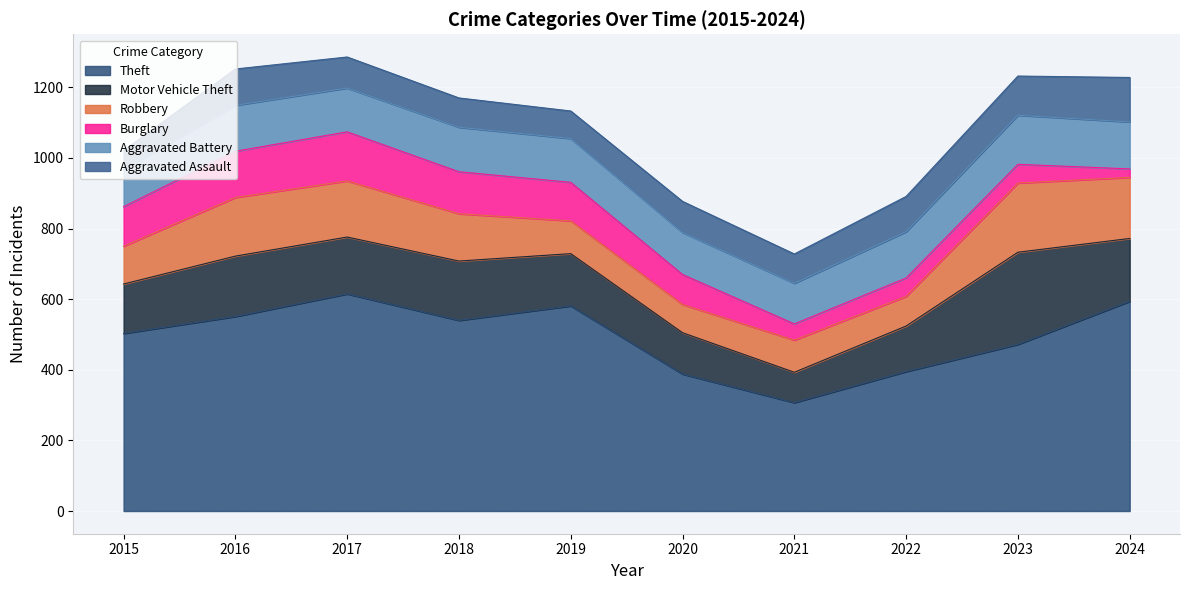

How many lines are shown in the chart?

6